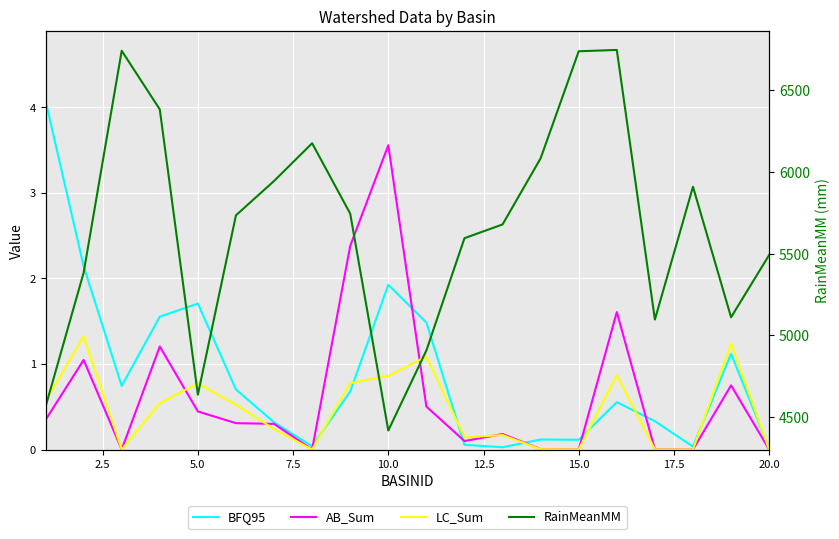

Is the value of AB_Sum at 17.5 greater than the value of LC_Sum at 17?

No